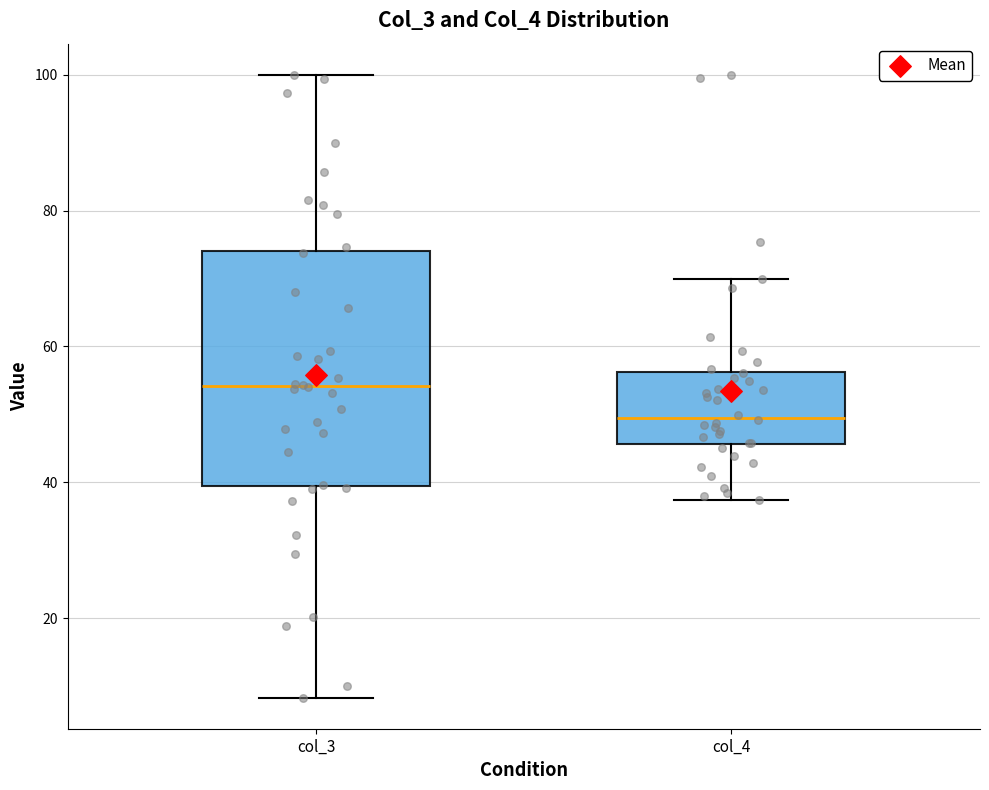

Comparing the boxes themselves (not the whiskers), which one is the tallest?

col_3